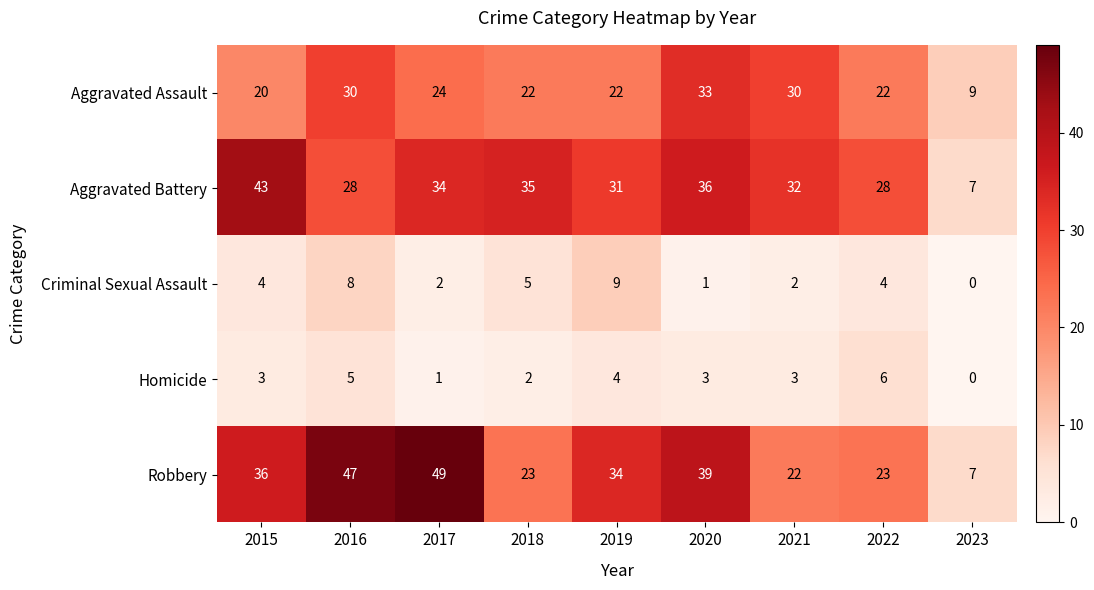

What is the average value of the Homicide series?

3